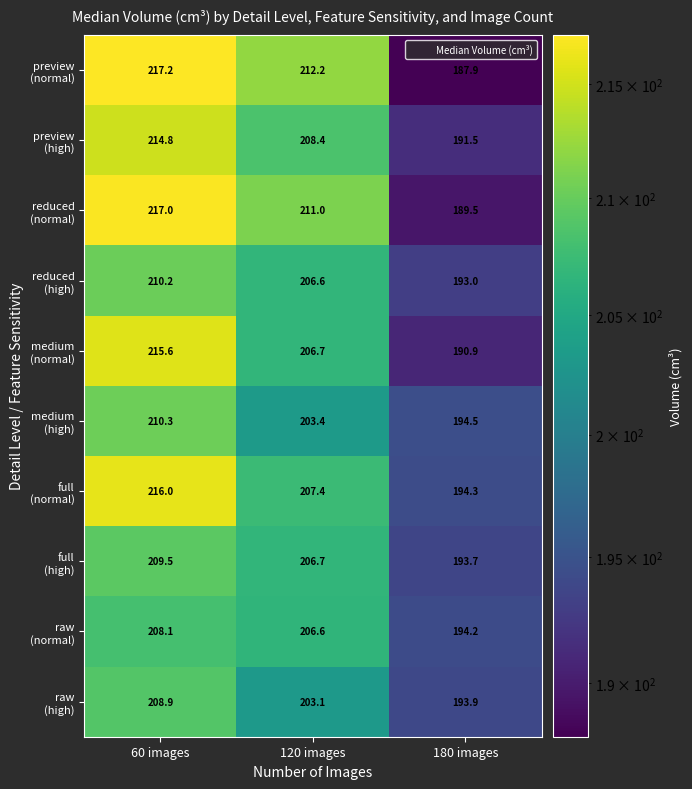

What is the minimum value shown in the chart?

187.9